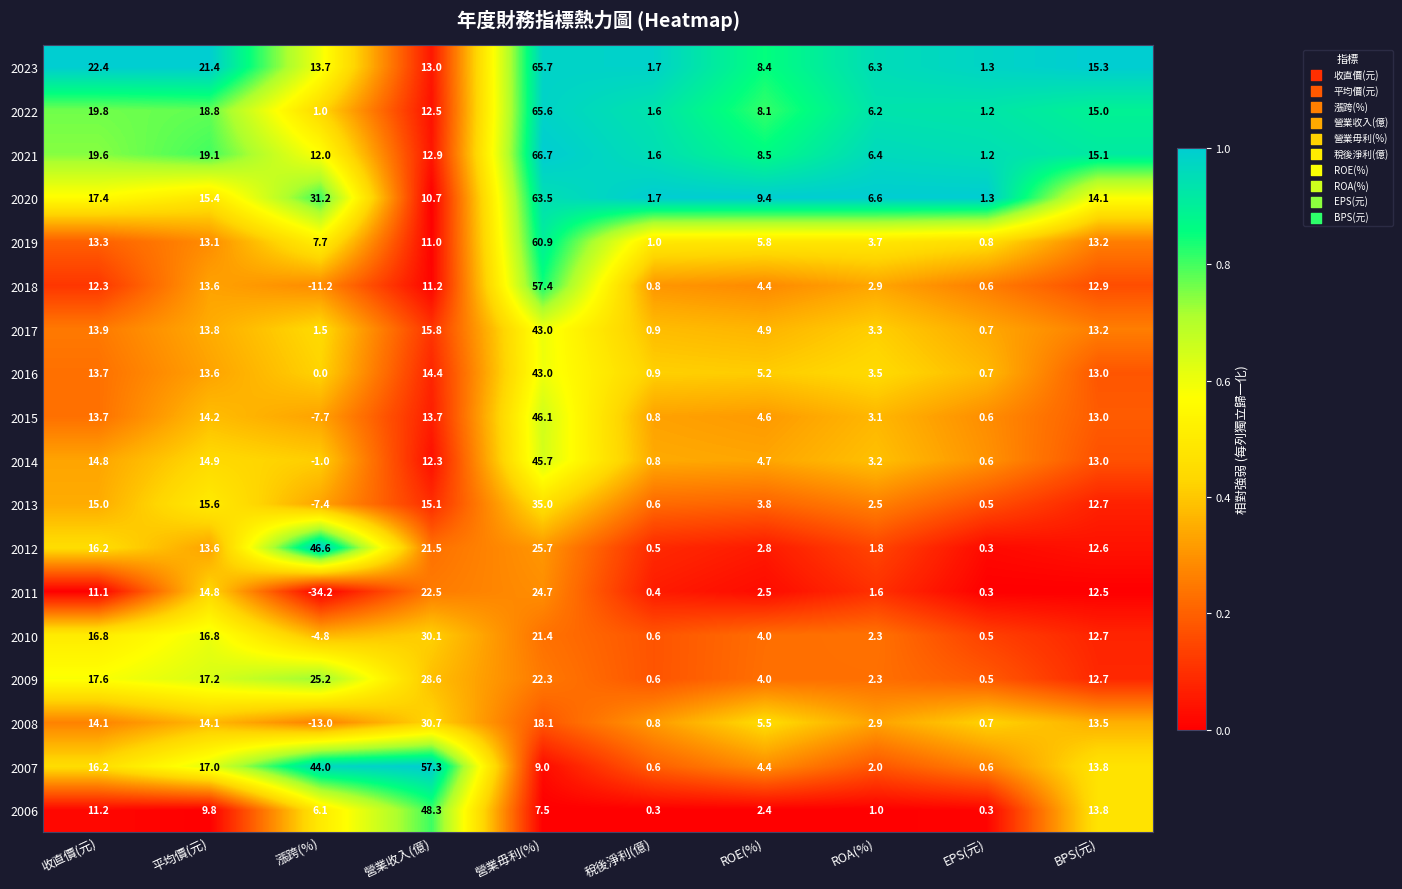

Where does the 2018 series first go above 11?

收直價(元)